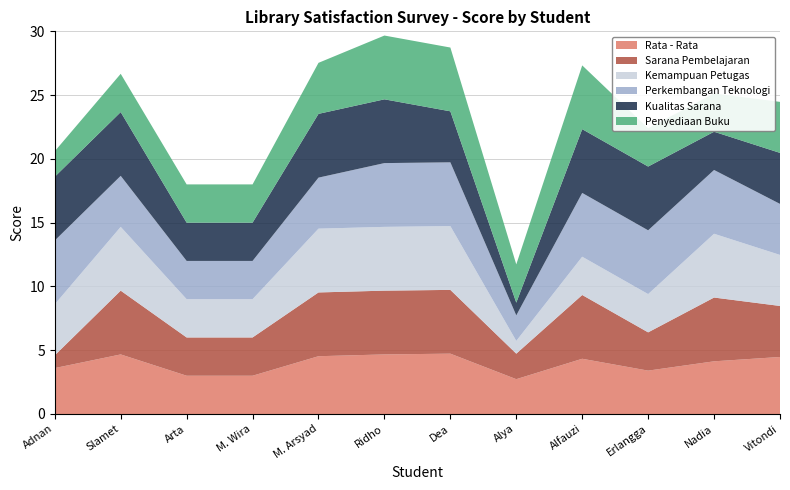

Reading right to left, what are all the values shown in this chart?

Rata - Rata: 4.5	4.1	3.4	4.3	2.7	4.7	4.7	4.5	3.0	3.0	4.7	3.6
Sarana Pembelajaran: 4.0	5.0	3.0	5.0	2.0	5.0	5.0	5.0	3.0	3.0	5.0	1.0
Kemampuan Petugas: 4.0	5.0	3.0	3.0	1.0	5.0	5.0	5.0	3.0	3.0	5.0	4.0
Perkembangan Teknologi: 4.0	5.0	5.0	5.0	2.0	5.0	5.0	4.0	3.0	3.0	4.0	5.0
Kualitas Sarana: 4.0	3.0	5.0	5.0	1.0	4.0	5.0	5.0	3.0	3.0	5.0	5.0
Penyediaan Buku: 4.0	3.0	3.0	5.0	3.0	5.0	5.0	4.0	3.0	3.0	3.0	2.0